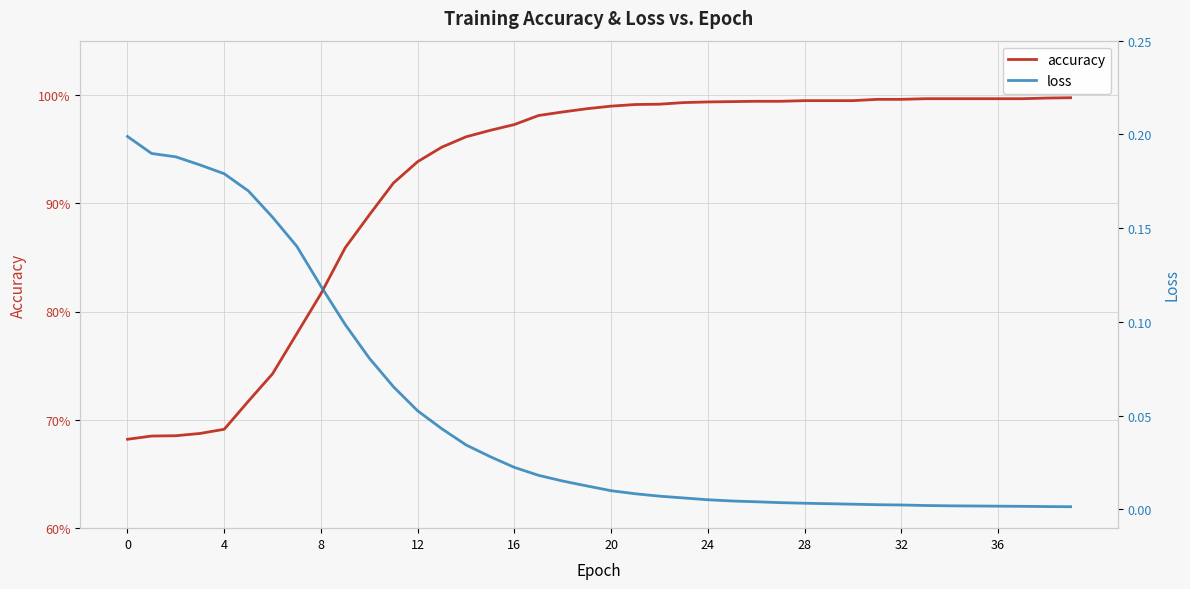

What is the total value across all series at 37?

1.0